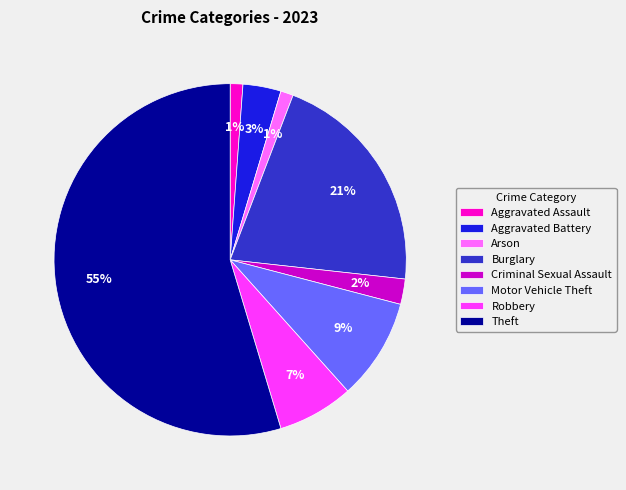

True or false: Aggravated Assault accounts for 11% of the total.

False